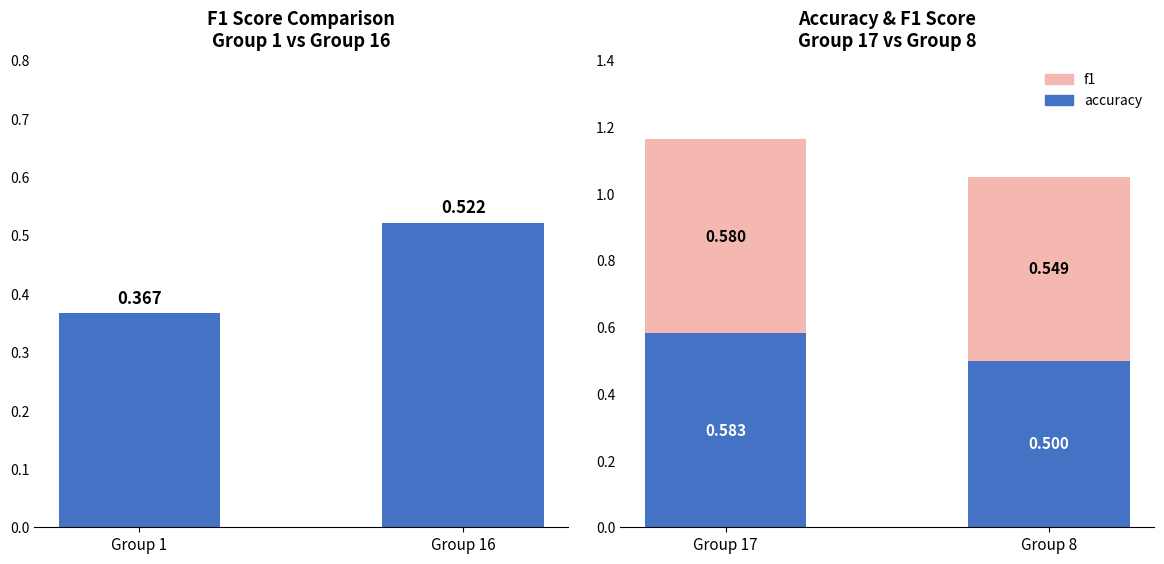

Rank the series by their maximum value, from lowest to highest.

f1, accuracy